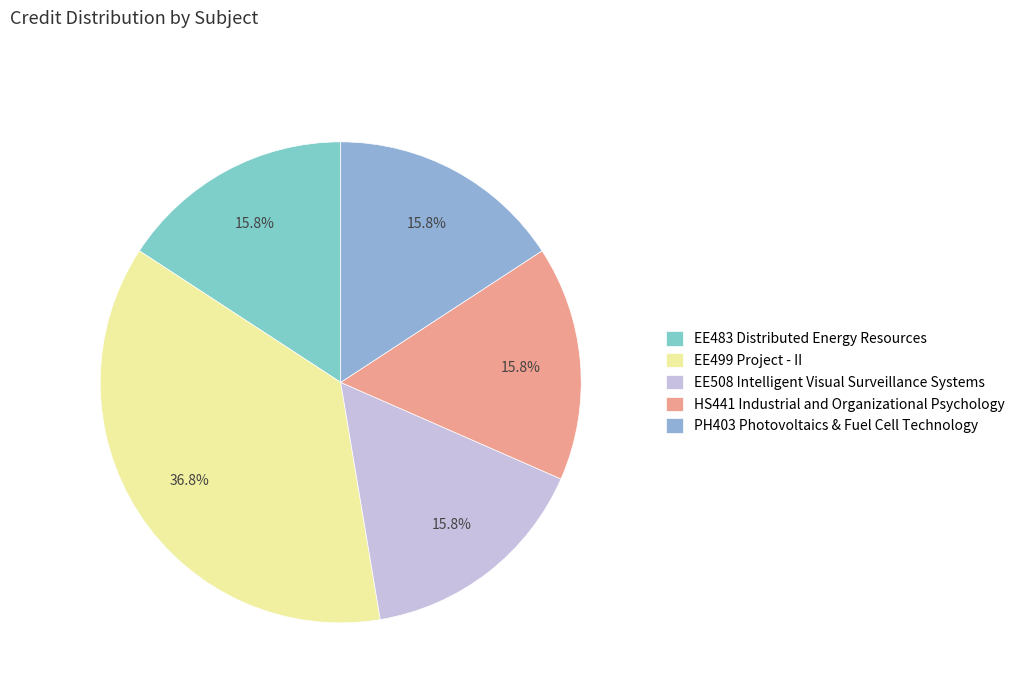

Does EE508 Intelligent Visual Surveillance Systems account for over 50% of the chart?

No